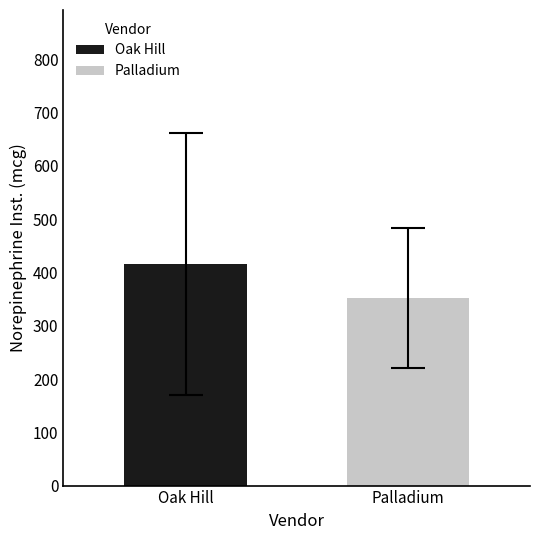

Rank the series by their average value, from highest to lowest.

Oak Hill, Palladium